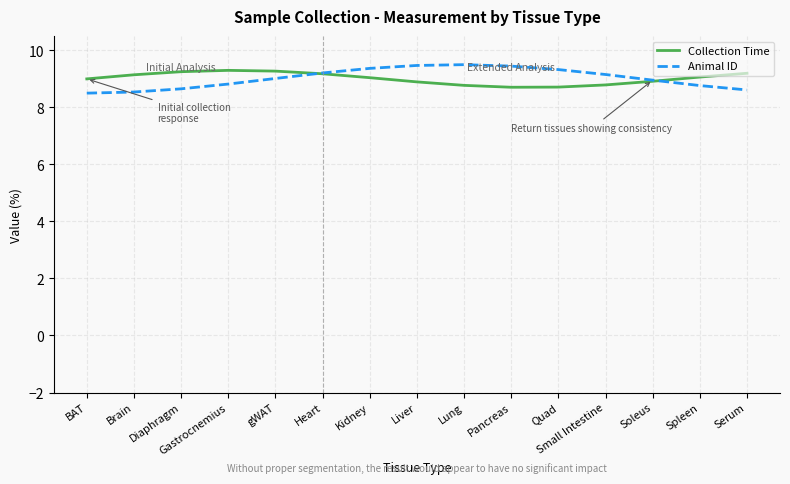

What value does the Animal ID series have at Heart?

9.2